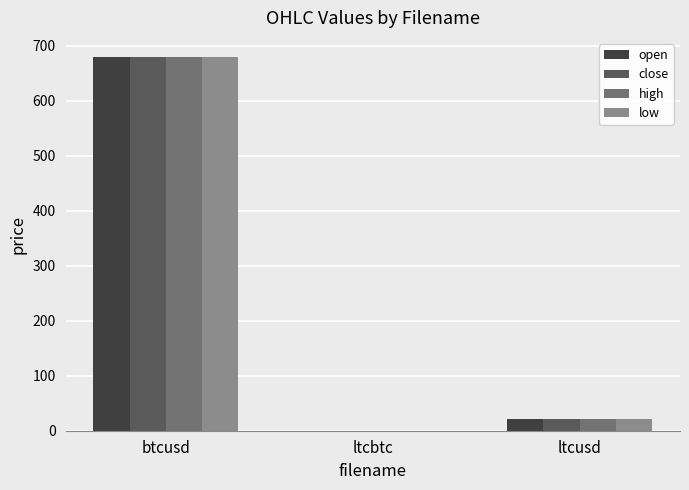

Where is low nearest to the value 339?

ltcusd